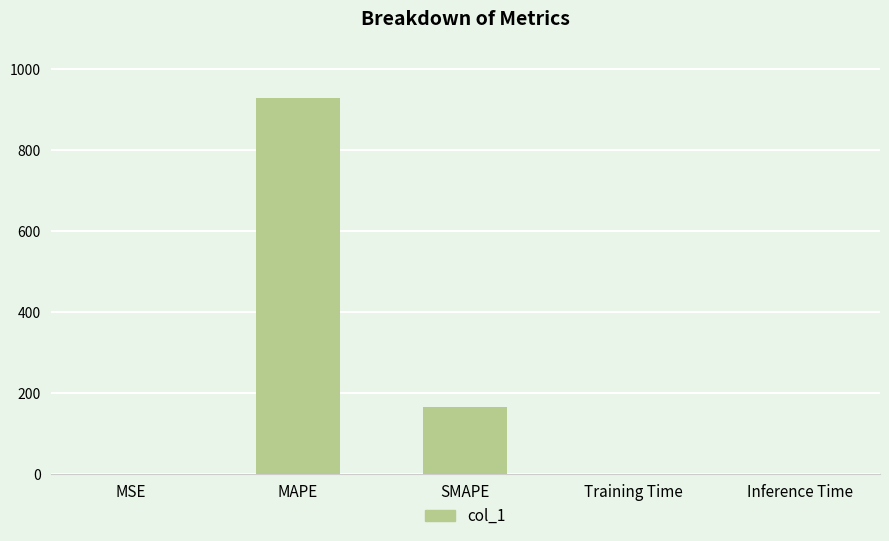

Where is the data nearest to the value 464?

SMAPE